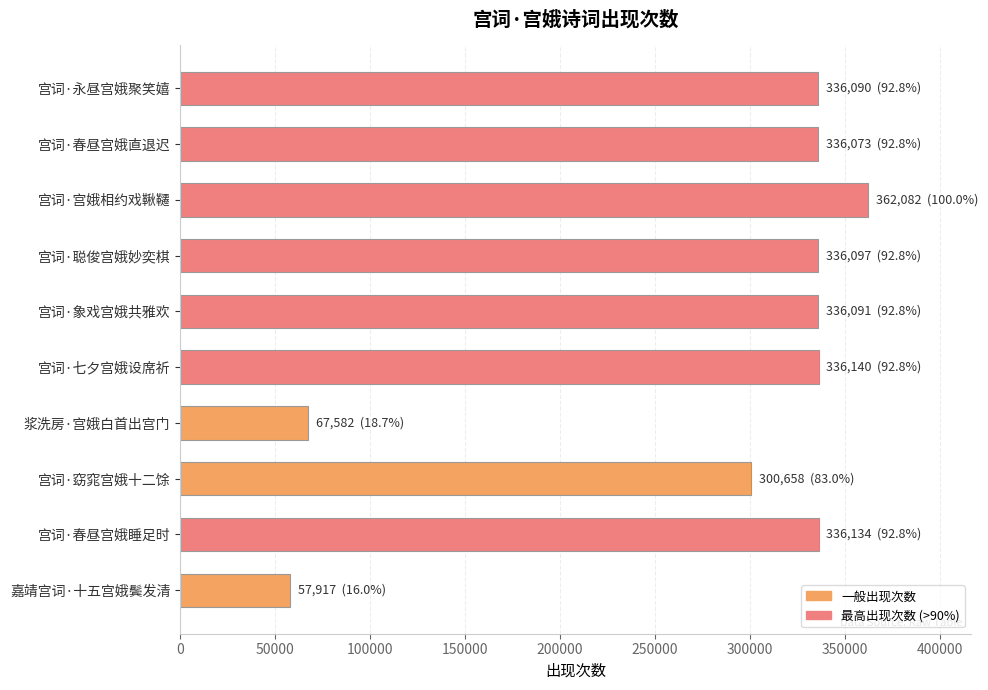

What is the minimum value shown in the chart?

57917